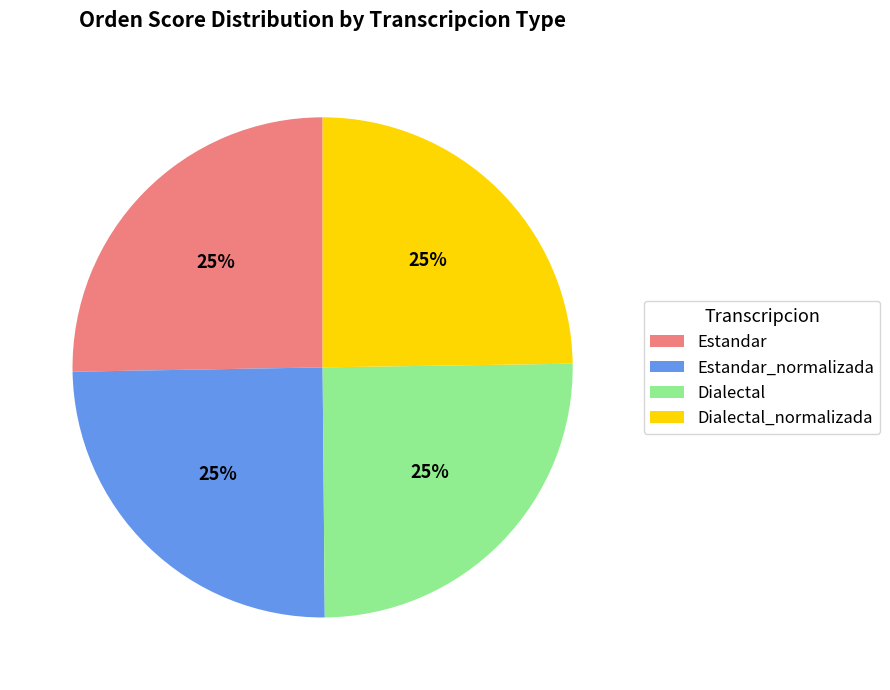

How many slices are in this pie chart?

4